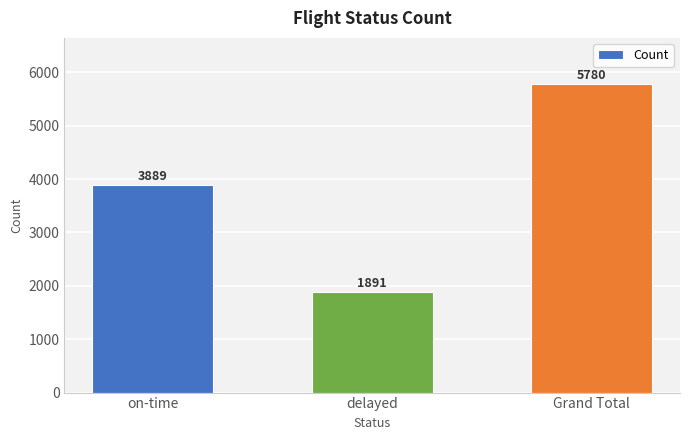

What is the change in value from on-time to delayed?

-1998